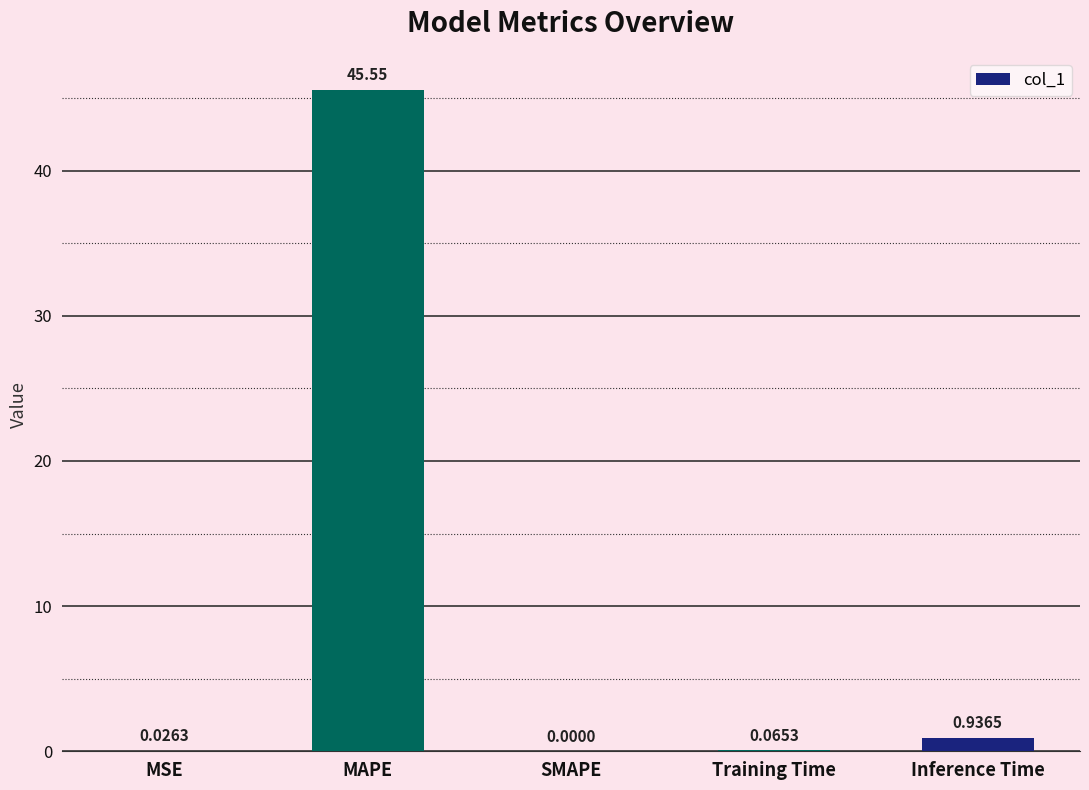

What is the sum of the values at MSE and MAPE?

45.6